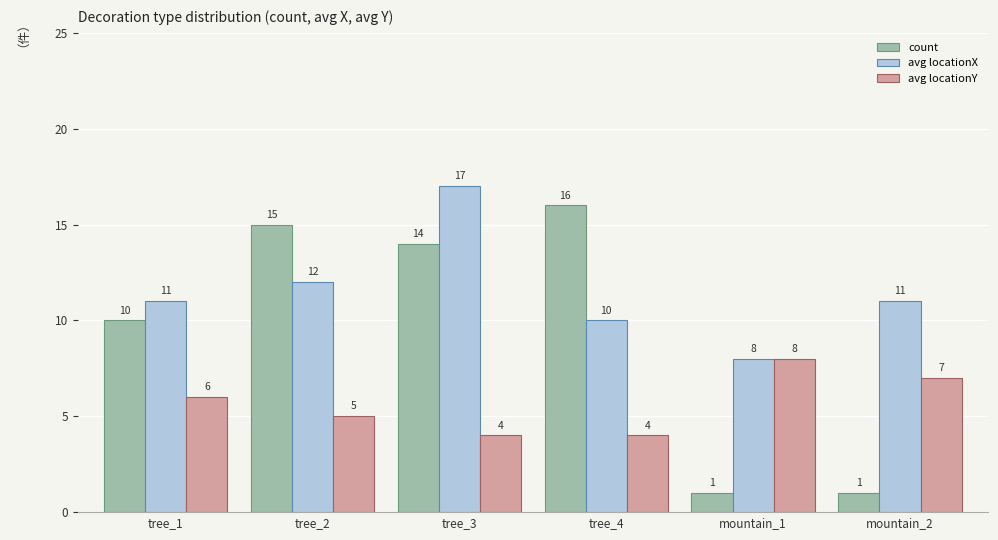

Reading right to left, list all the values displayed in this chart.

count: mountain_2=1	mountain_1=1	tree_4=16	tree_3=14	tree_2=15	tree_1=10
avg locationX: mountain_2=11	mountain_1=8	tree_4=10	tree_3=17	tree_2=12	tree_1=11
avg locationY: mountain_2=7	mountain_1=8	tree_4=4	tree_3=4	tree_2=5	tree_1=6